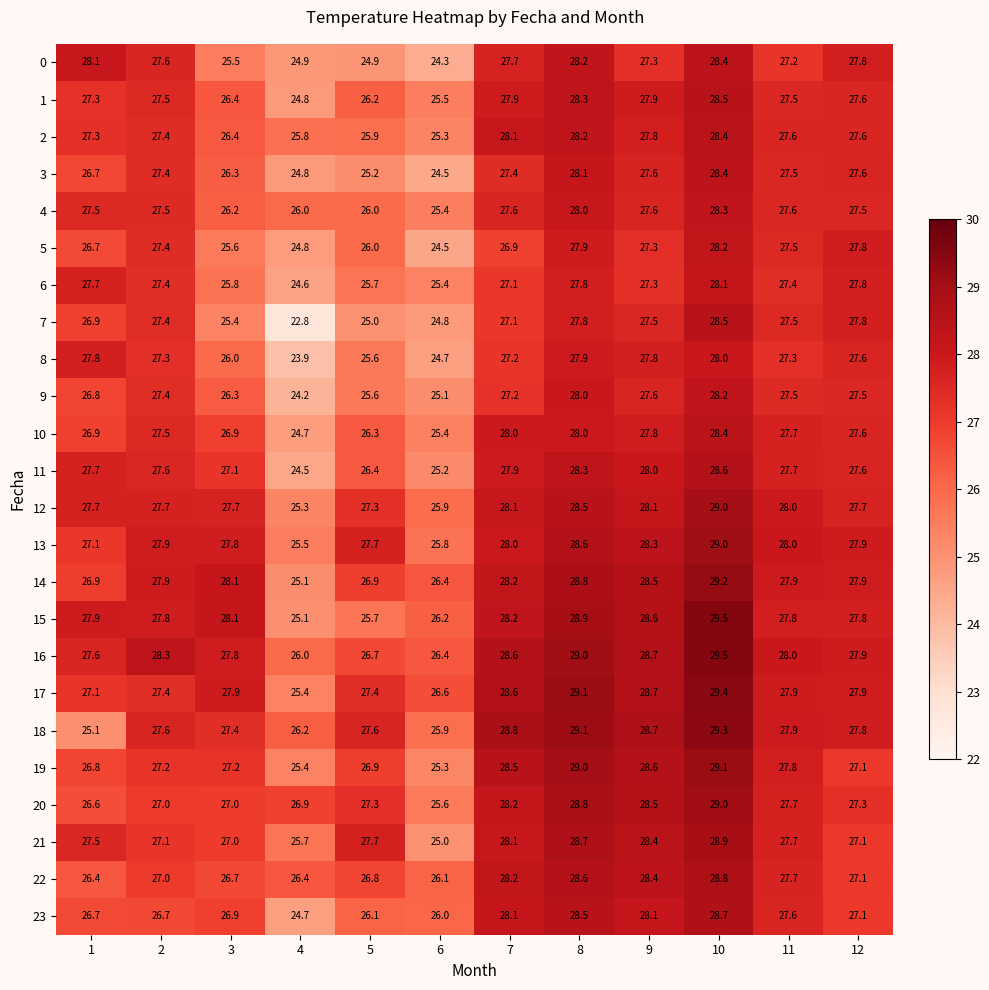

At which category is the sum across all series the highest?

10